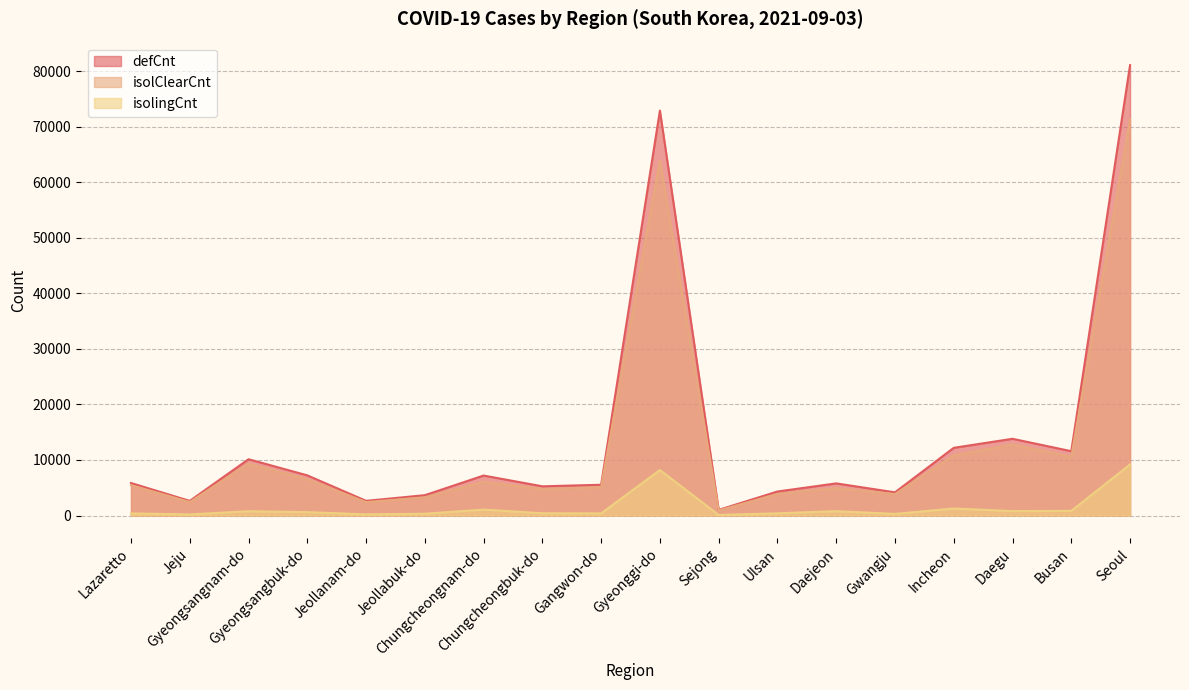

How many values in the isolClearCnt series are below 5460?

9